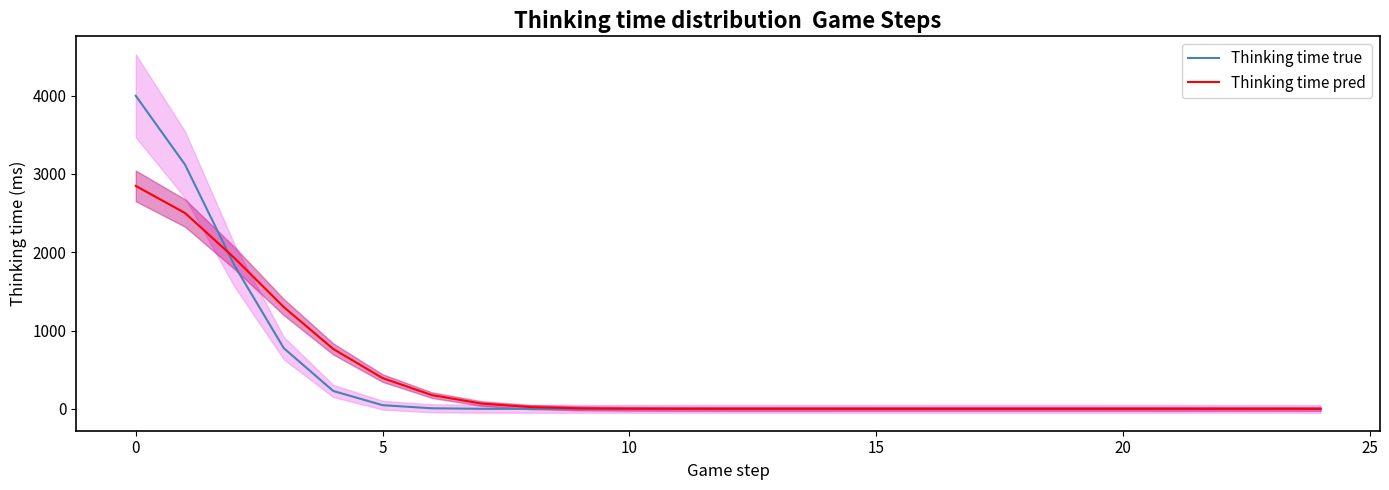

List the series in order of their overall mean, highest first.

Thinking time true, Thinking time pred